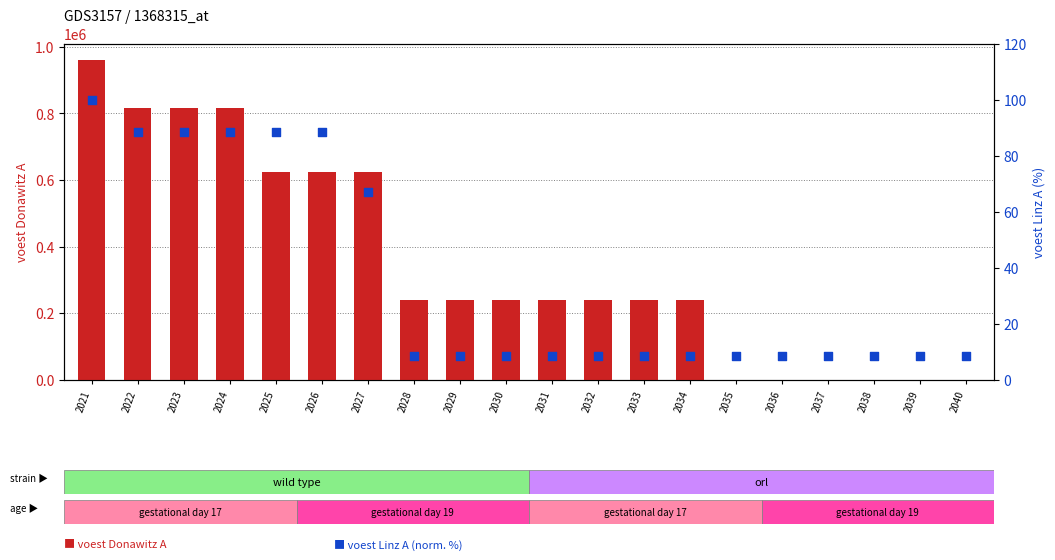

Which series contains the lowest Y value?

voest Donawitz A